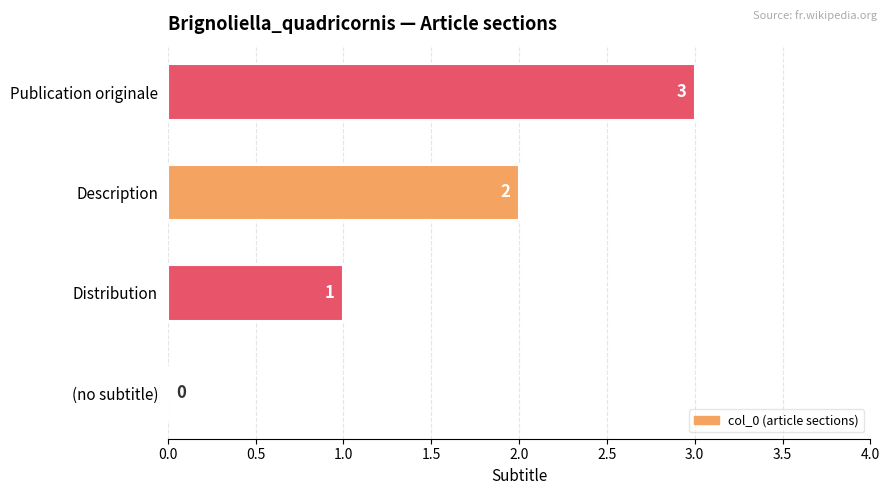

Which has a higher value, Distribution or Description?

Description